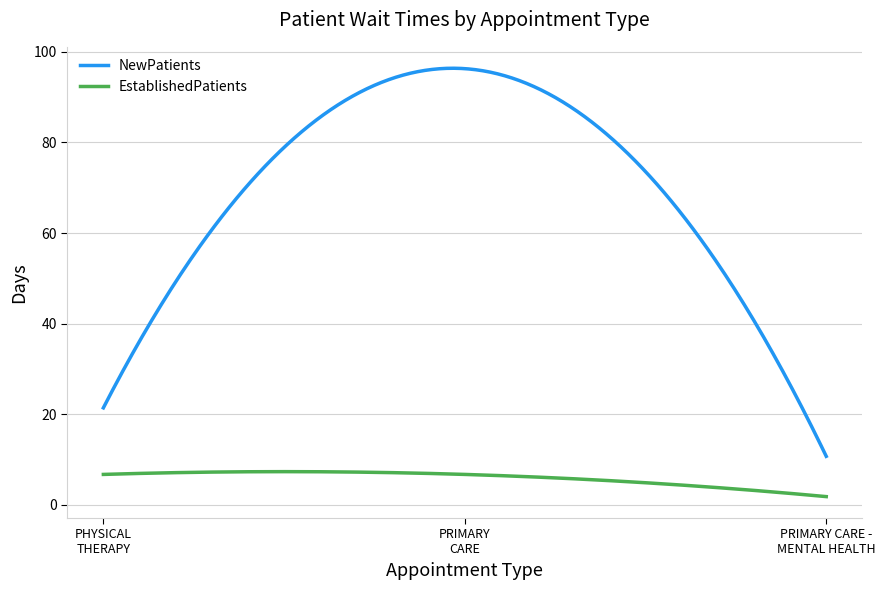

True or false: EstablishedPatients and NewPatients intersect in this chart.

False